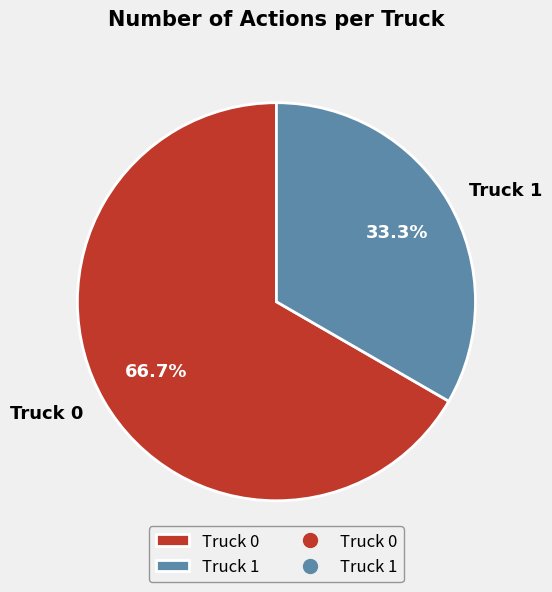

Is it true that Truck 0 is 67% of the pie?

True